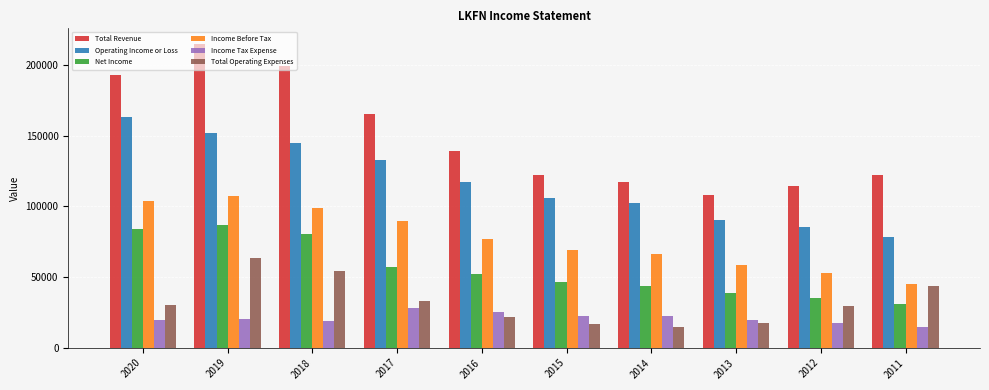

What is the average value of the Net Income series?

55620